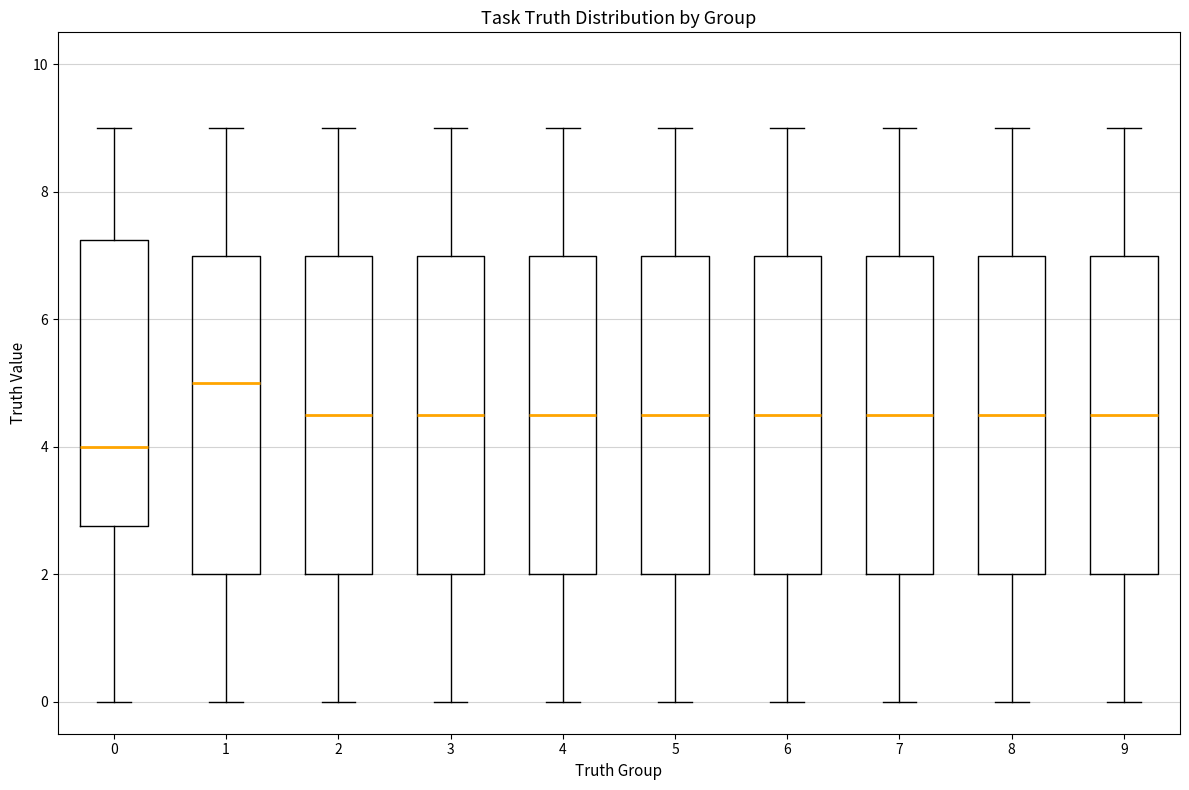

Which box has the lowest median line?

0